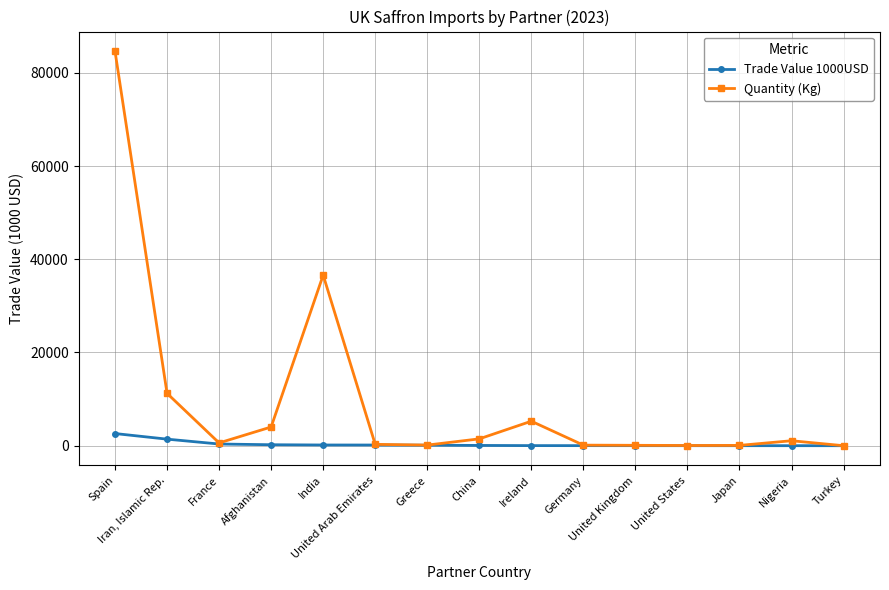

Which series has the largest range (max minus min)?

Quantity (Kg)